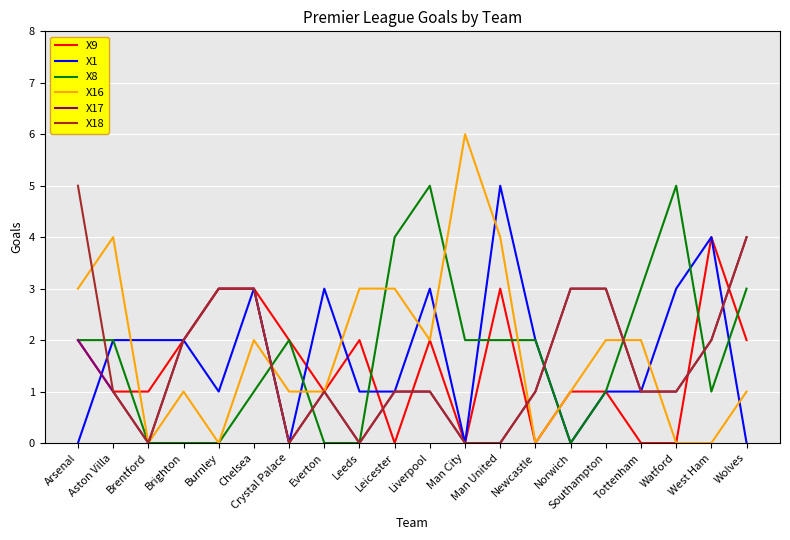

Between which two adjacent categories do X16 and X1 first intersect?

Aston Villa and Brentford